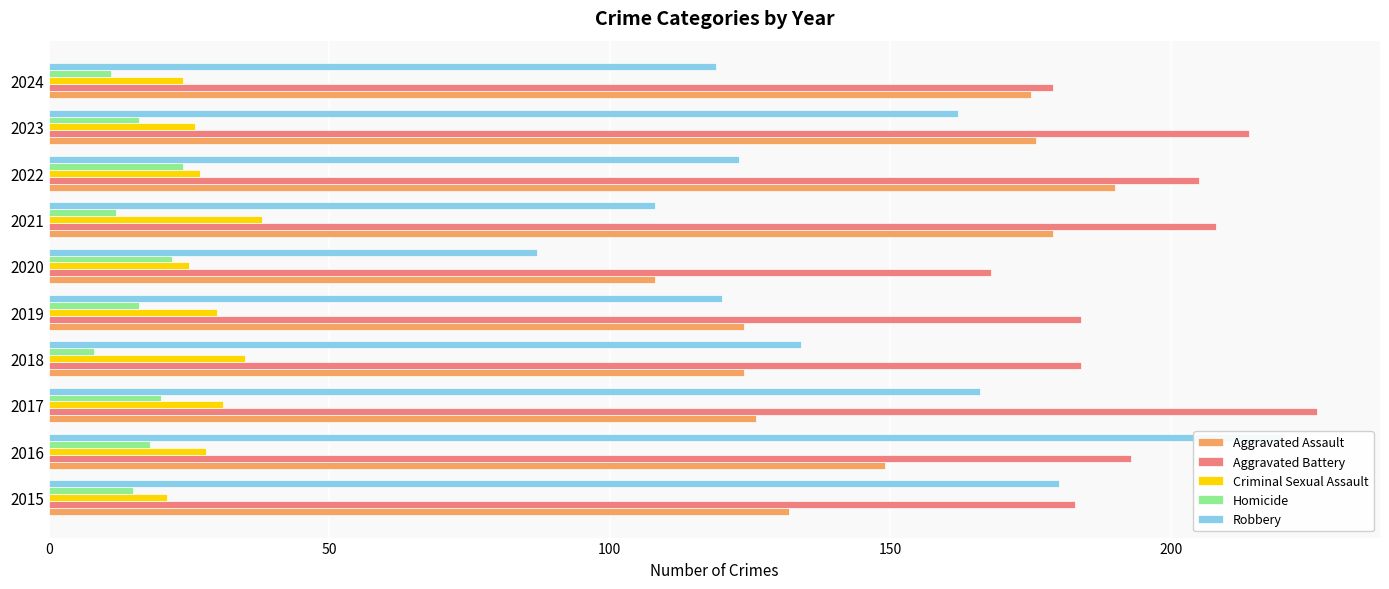

What is the difference between the Homicide values at 2024 and 2015?

4